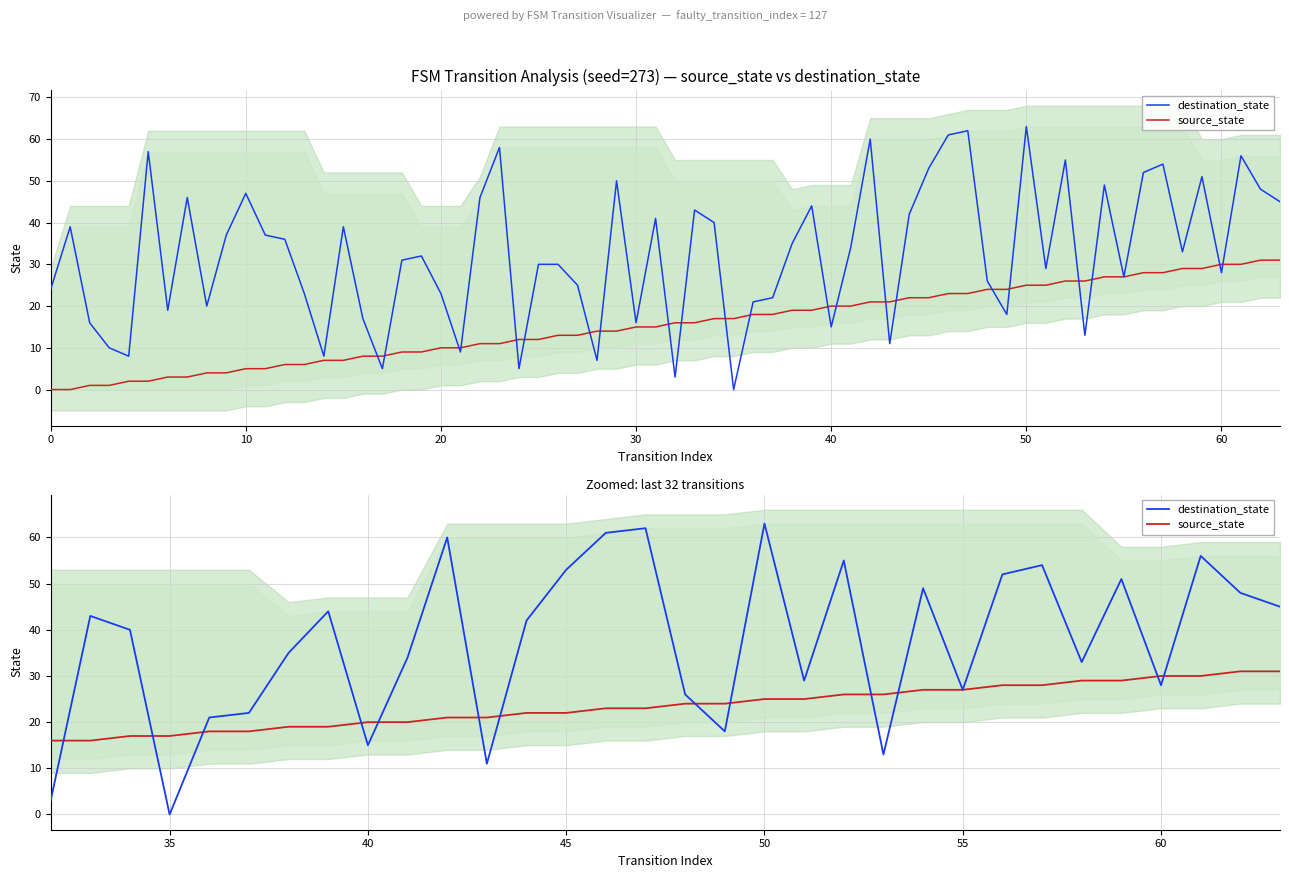

True or false: source_state has more than 2 points higher than both neighbors.

False